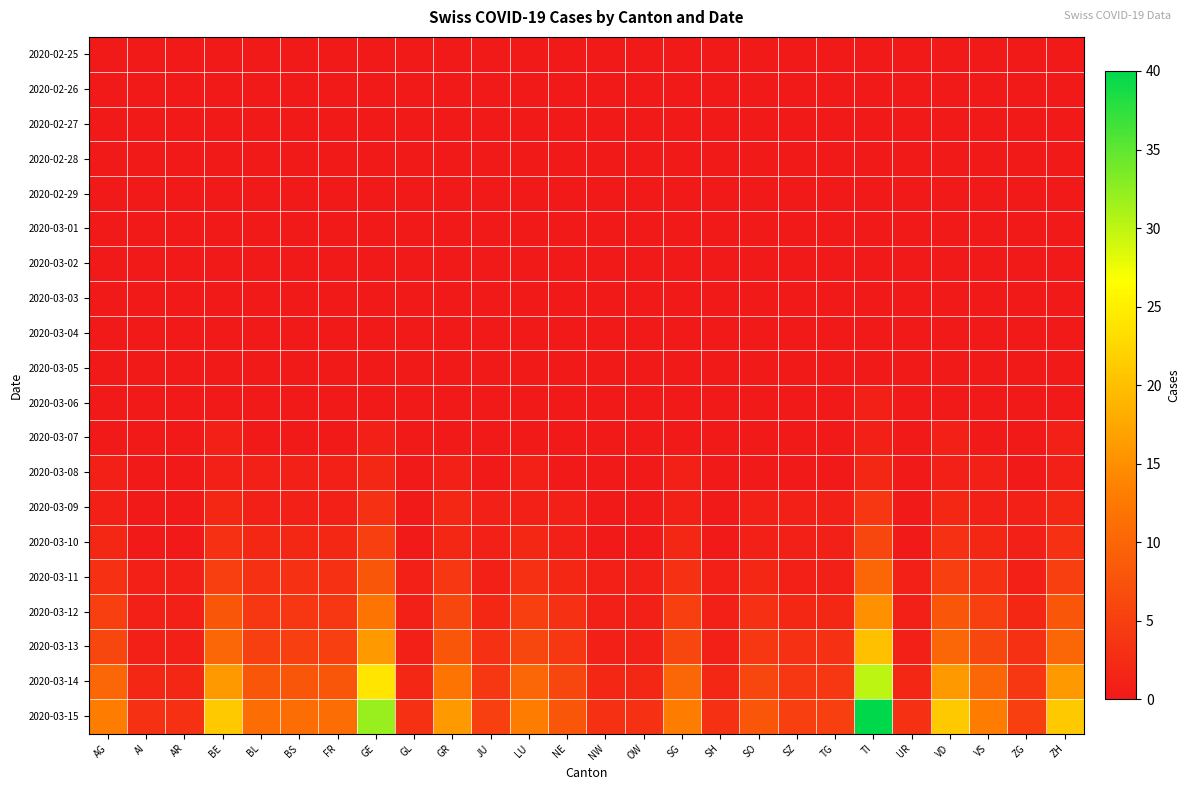

Reading right to left, transcribe all the data shown in this chart.

2020-02-25: ZH=0	ZG=0	VS=0	VD=0	UR=0	TI=0	TG=0	SZ=0	SO=0	SH=0	SG=0	OW=0	NW=0	NE=0	LU=0	JU=0	GR=0	GL=0	GE=0	FR=0	BS=0	BL=0	BE=0	AR=0	AI=0	AG=0
2020-02-26: ZH=0	ZG=0	VS=0	VD=0	UR=0	TI=0	TG=0	SZ=0	SO=0	SH=0	SG=0	OW=0	NW=0	NE=0	LU=0	JU=0	GR=0	GL=0	GE=0	FR=0	BS=0	BL=0	BE=0	AR=0	AI=0	AG=0
2020-02-27: ZH=0	ZG=0	VS=0	VD=0	UR=0	TI=0	TG=0	SZ=0	SO=0	SH=0	SG=0	OW=0	NW=0	NE=0	LU=0	JU=0	GR=0	GL=0	GE=0	FR=0	BS=0	BL=0	BE=0	AR=0	AI=0	AG=0
2020-02-28: ZH=0	ZG=0	VS=0	VD=0	UR=0	TI=0	TG=0	SZ=0	SO=0	SH=0	SG=0	OW=0	NW=0	NE=0	LU=0	JU=0	GR=0	GL=0	GE=0	FR=0	BS=0	BL=0	BE=0	AR=0	AI=0	AG=0
2020-02-29: ZH=0	ZG=0	VS=0	VD=0	UR=0	TI=0	TG=0	SZ=0	SO=0	SH=0	SG=0	OW=0	NW=0	NE=0	LU=0	JU=0	GR=0	GL=0	GE=0	FR=0	BS=0	BL=0	BE=0	AR=0	AI=0	AG=0
2020-03-01: ZH=0	ZG=0	VS=0	VD=0	UR=0	TI=0	TG=0	SZ=0	SO=0	SH=0	SG=0	OW=0	NW=0	NE=0	LU=0	JU=0	GR=0	GL=0	GE=0	FR=0	BS=0	BL=0	BE=0	AR=0	AI=0	AG=0
2020-03-02: ZH=0	ZG=0	VS=0	VD=0	UR=0	TI=0	TG=0	SZ=0	SO=0	SH=0	SG=0	OW=0	NW=0	NE=0	LU=0	JU=0	GR=0	GL=0	GE=0	FR=0	BS=0	BL=0	BE=0	AR=0	AI=0	AG=0
2020-03-03: ZH=0	ZG=0	VS=0	VD=0	UR=0	TI=0	TG=0	SZ=0	SO=0	SH=0	SG=0	OW=0	NW=0	NE=0	LU=0	JU=0	GR=0	GL=0	GE=0	FR=0	BS=0	BL=0	BE=0	AR=0	AI=0	AG=0
2020-03-04: ZH=0	ZG=0	VS=0	VD=0	UR=0	TI=0	TG=0	SZ=0	SO=0	SH=0	SG=0	OW=0	NW=0	NE=0	LU=0	JU=0	GR=0	GL=0	GE=0	FR=0	BS=0	BL=0	BE=0	AR=0	AI=0	AG=0
2020-03-05: ZH=0	ZG=0	VS=0	VD=0	UR=0	TI=0	TG=0	SZ=0	SO=0	SH=0	SG=0	OW=0	NW=0	NE=0	LU=0	JU=0	GR=0	GL=0	GE=0	FR=0	BS=0	BL=0	BE=0	AR=0	AI=0	AG=0
2020-03-06: ZH=0	ZG=0	VS=0	VD=0	UR=0	TI=1	TG=0	SZ=0	SO=0	SH=0	SG=0	OW=0	NW=0	NE=0	LU=0	JU=0	GR=0	GL=0	GE=0	FR=0	BS=0	BL=0	BE=0	AR=0	AI=0	AG=0
2020-03-07: ZH=1	ZG=0	VS=0	VD=1	UR=0	TI=1	TG=0	SZ=0	SO=0	SH=0	SG=0	OW=0	NW=0	NE=0	LU=0	JU=0	GR=0	GL=0	GE=1	FR=0	BS=0	BL=0	BE=1	AR=0	AI=0	AG=0
2020-03-08: ZH=1	ZG=0	VS=1	VD=1	UR=0	TI=2	TG=0	SZ=0	SO=0	SH=0	SG=1	OW=0	NW=0	NE=0	LU=1	JU=0	GR=1	GL=0	GE=2	FR=1	BS=1	BL=1	BE=1	AR=0	AI=0	AG=1
2020-03-09: ZH=2	ZG=1	VS=1	VD=2	UR=0	TI=4	TG=1	SZ=1	SO=1	SH=0	SG=1	OW=0	NW=0	NE=1	LU=1	JU=1	GR=2	GL=0	GE=3	FR=1	BS=1	BL=1	BE=2	AR=0	AI=0	AG=1
2020-03-10: ZH=3	ZG=1	VS=2	VD=3	UR=0	TI=6	TG=1	SZ=1	SO=1	SH=0	SG=2	OW=0	NW=0	NE=1	LU=2	JU=1	GR=2	GL=0	GE=5	FR=2	BS=2	BL=2	BE=3	AR=0	AI=0	AG=2
2020-03-11: ZH=5	ZG=1	VS=3	VD=5	UR=1	TI=10	TG=1	SZ=1	SO=2	SH=1	SG=3	OW=1	NW=1	NE=2	LU=3	JU=1	GR=4	GL=1	GE=8	FR=3	BS=3	BL=3	BE=5	AR=1	AI=1	AG=3
2020-03-12: ZH=8	ZG=2	VS=5	VD=8	UR=1	TI=15	TG=2	SZ=2	SO=3	SH=1	SG=5	OW=1	NW=1	NE=3	LU=5	JU=2	GR=6	GL=1	GE=12	FR=4	BS=4	BL=4	BE=8	AR=1	AI=1	AG=5
2020-03-13: ZH=10	ZG=3	VS=6	VD=10	UR=1	TI=20	TG=3	SZ=3	SO=4	SH=1	SG=6	OW=1	NW=1	NE=4	LU=6	JU=3	GR=8	GL=1	GE=16	FR=5	BS=5	BL=5	BE=10	AR=1	AI=1	AG=6
2020-03-14: ZH=16	ZG=4	VS=10	VD=16	UR=2	TI=30	TG=4	SZ=4	SO=6	SH=2	SG=10	OW=2	NW=2	NE=6	LU=10	JU=4	GR=12	GL=2	GE=24	FR=8	BS=8	BL=8	BE=16	AR=2	AI=2	AG=10
2020-03-15: ZH=21	ZG=5	VS=13	VD=21	UR=3	TI=40	TG=5	SZ=5	SO=8	SH=3	SG=13	OW=3	NW=3	NE=8	LU=13	JU=5	GR=16	GL=3	GE=32	FR=11	BS=11	BL=11	BE=21	AR=3	AI=3	AG=13